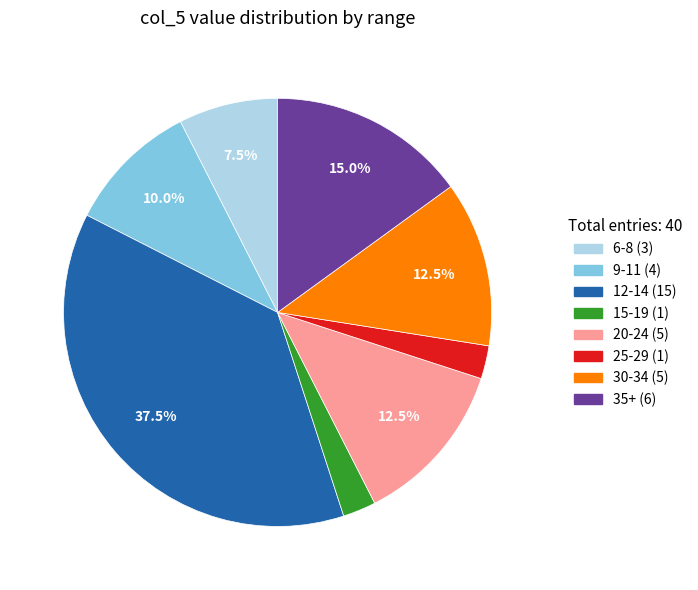

Does any single category account for the majority?

No